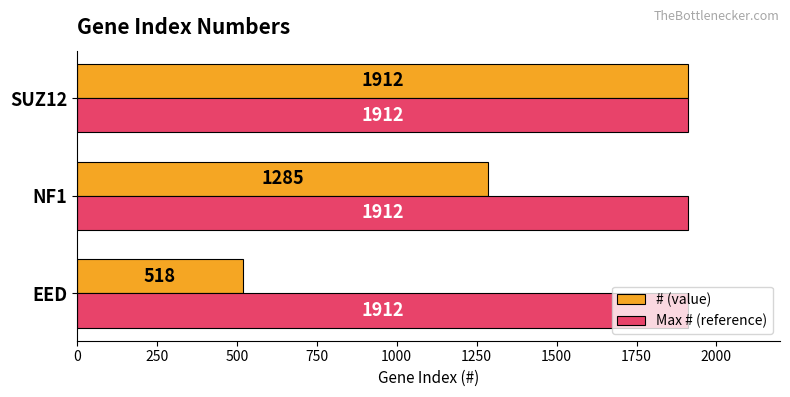

Which series changed the most between EED and NF1?

# (value)